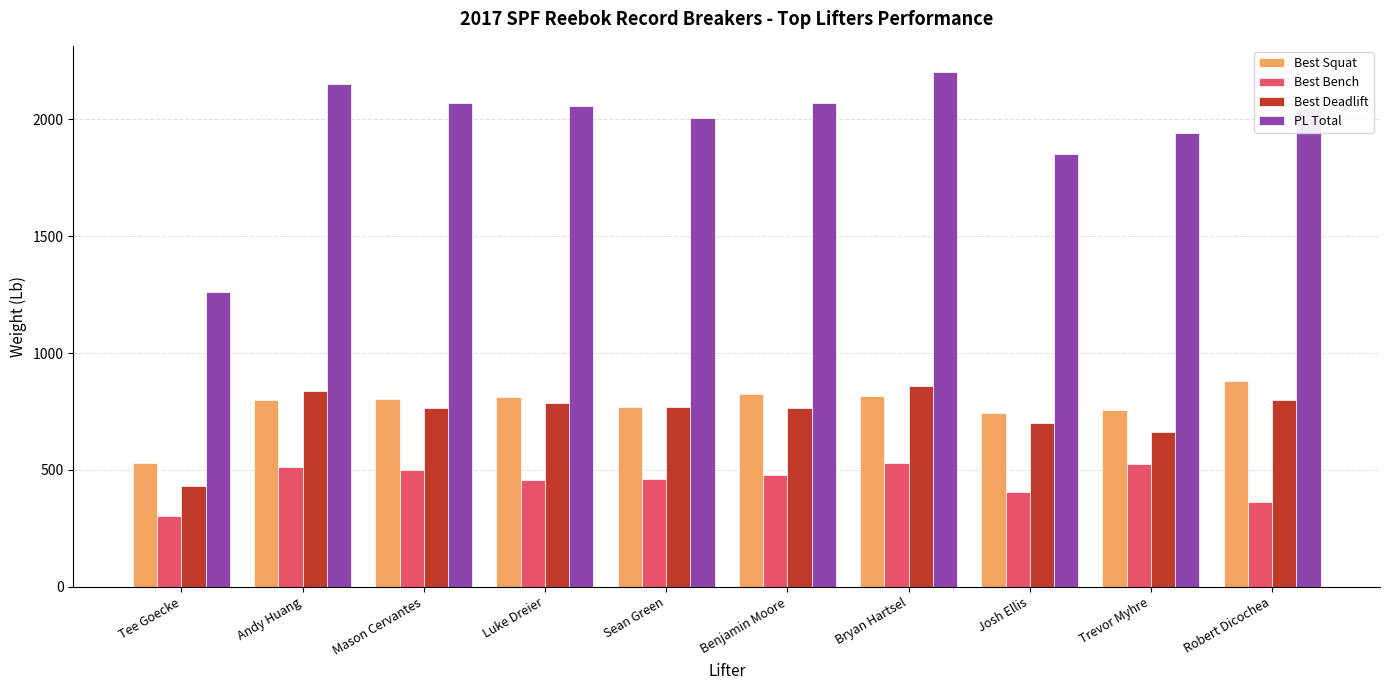

Where is PL Total nearest to the value 1733?

Josh Ellis